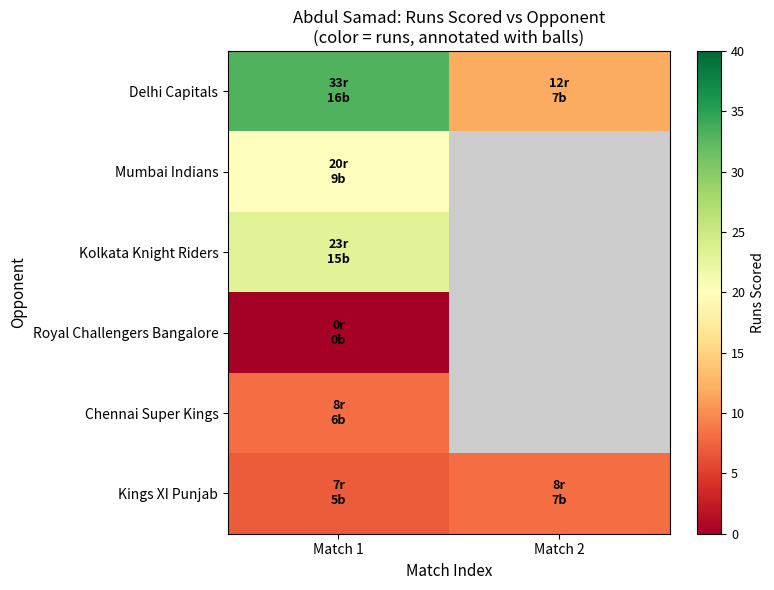

Which category has the lowest value across all series?

Match 1